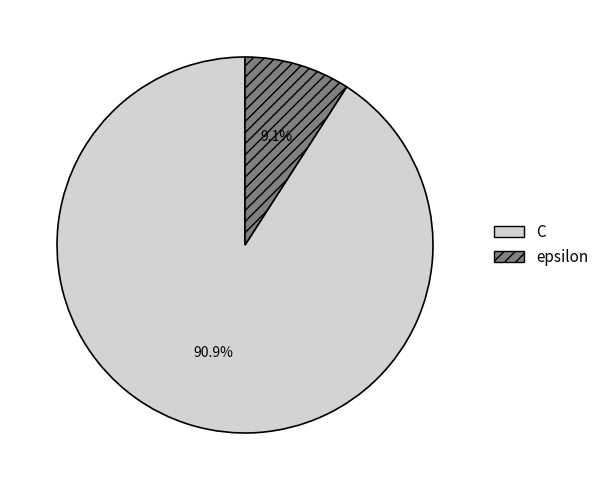

Does epsilon account for over 50% of the chart?

No